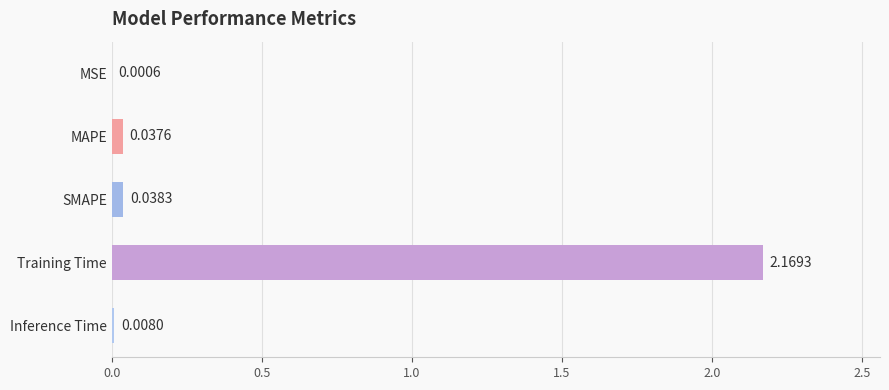

Which has a higher value, Inference Time or SMAPE?

SMAPE